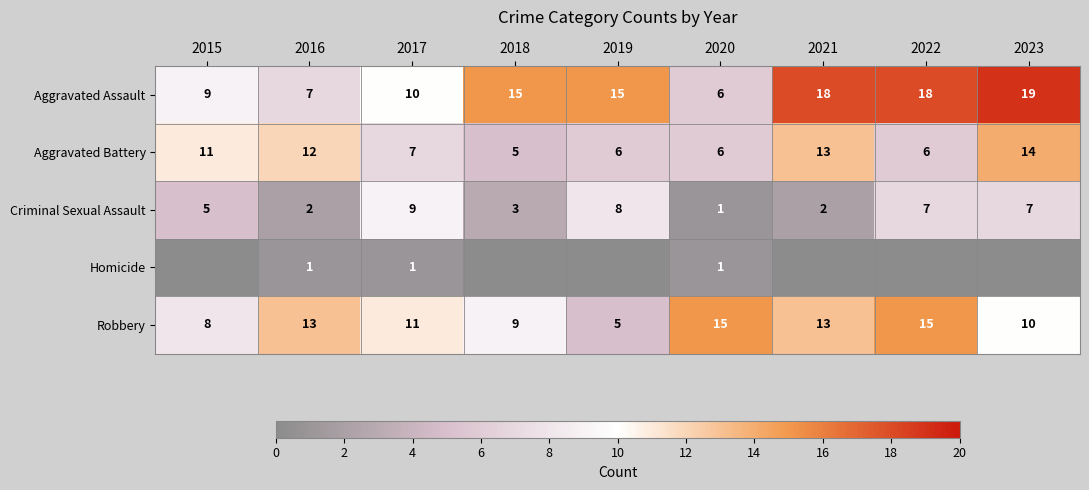

What is the total value across all series at 2021?

46